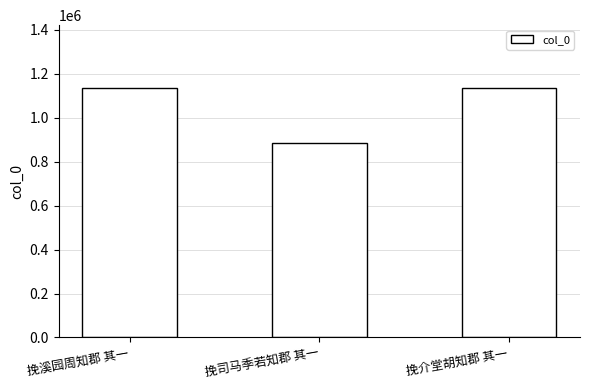

What is the maximum value shown in the chart?

1136630